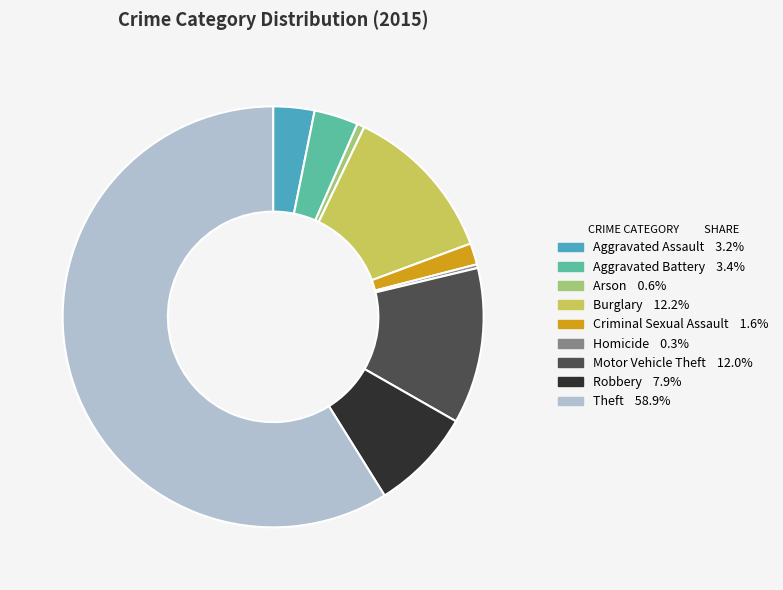

Which slice represents more than half of the pie?

Theft